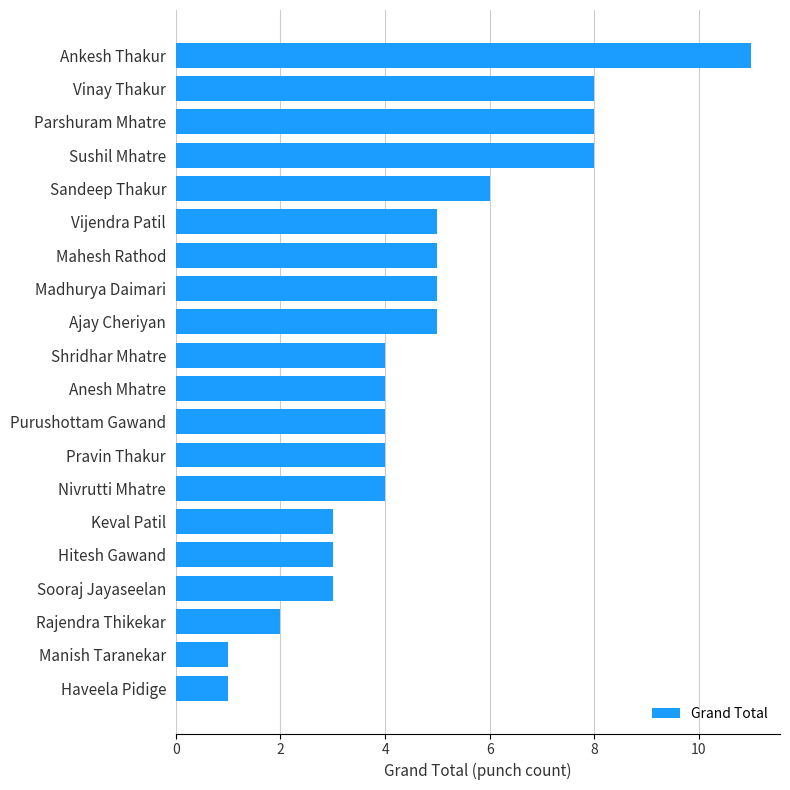

What is the change in value from Hitesh Gawand to Sandeep Thakur?

+3